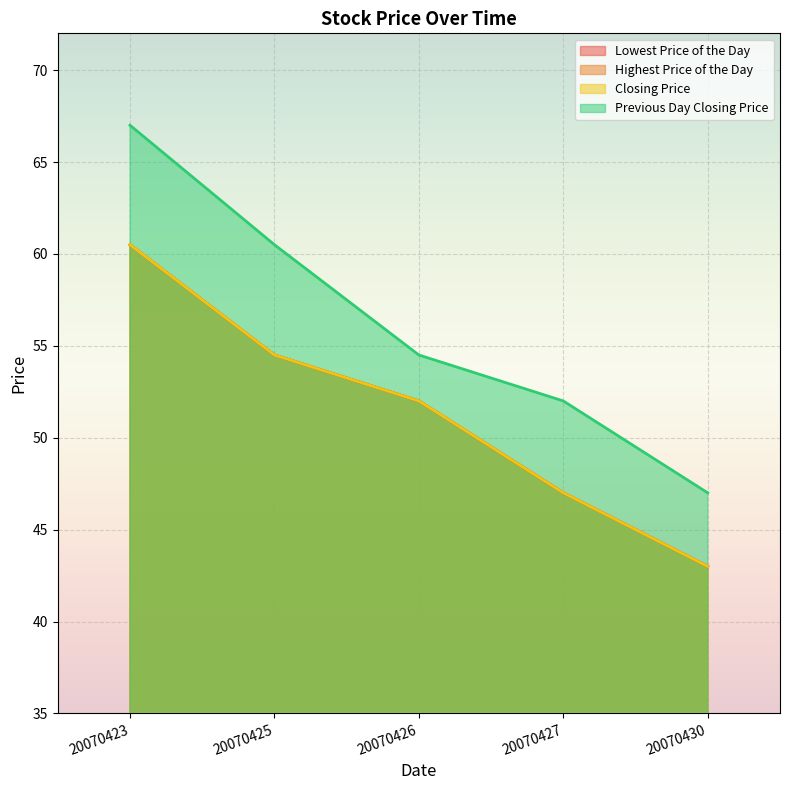

What is the sum of all Closing Price values?

257.0